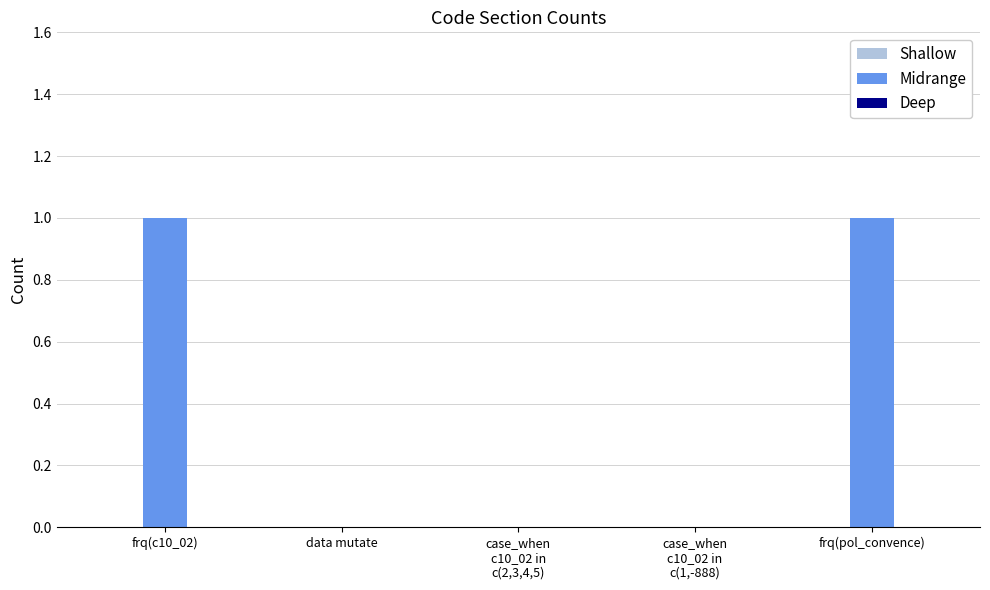

True or false: the data shows 1 at frq(c10_02).

True